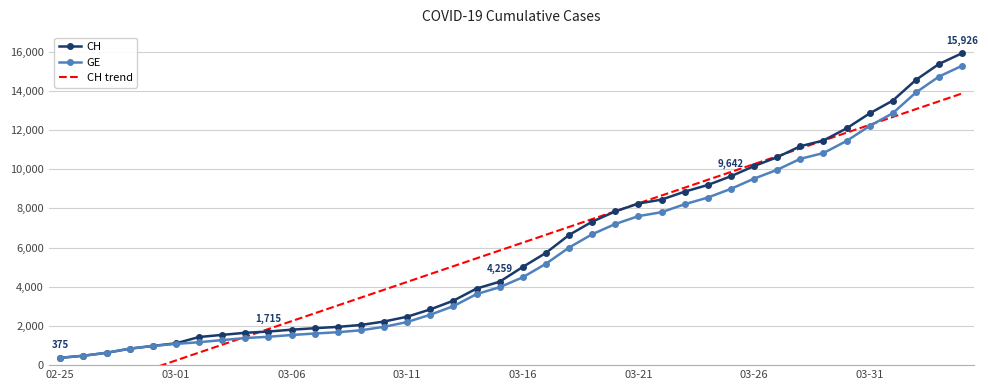

What is the minimum value for GE?

375